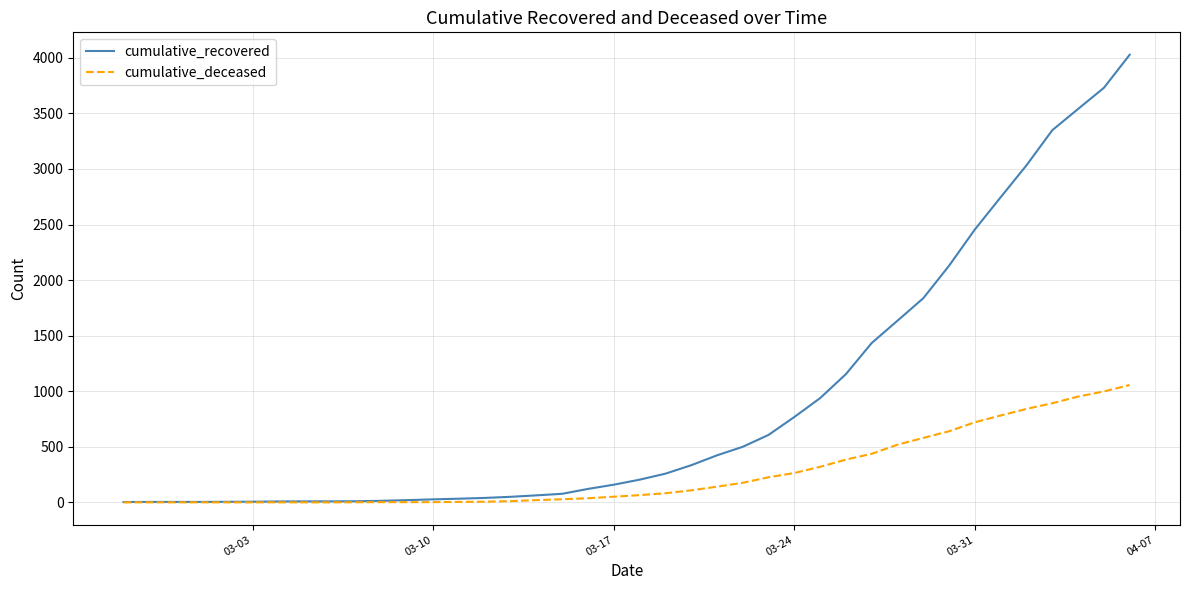

Which series has the largest total across all categories?

cumulative_recovered